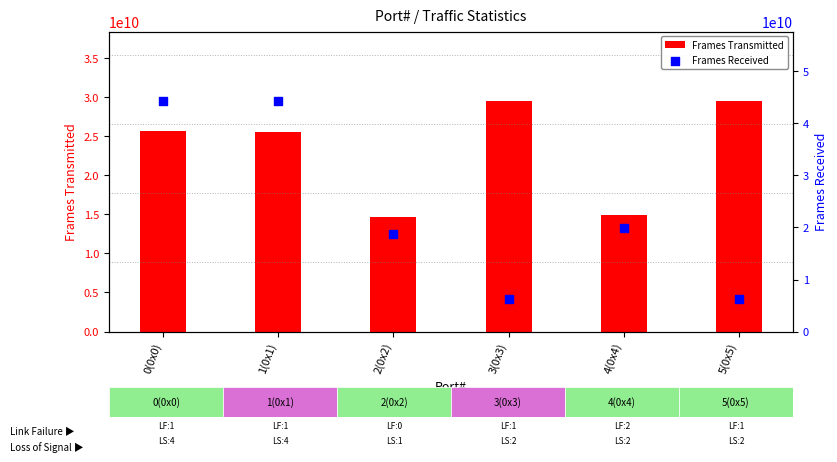

What is the total value across all series at 1(0x1)?

69967897557